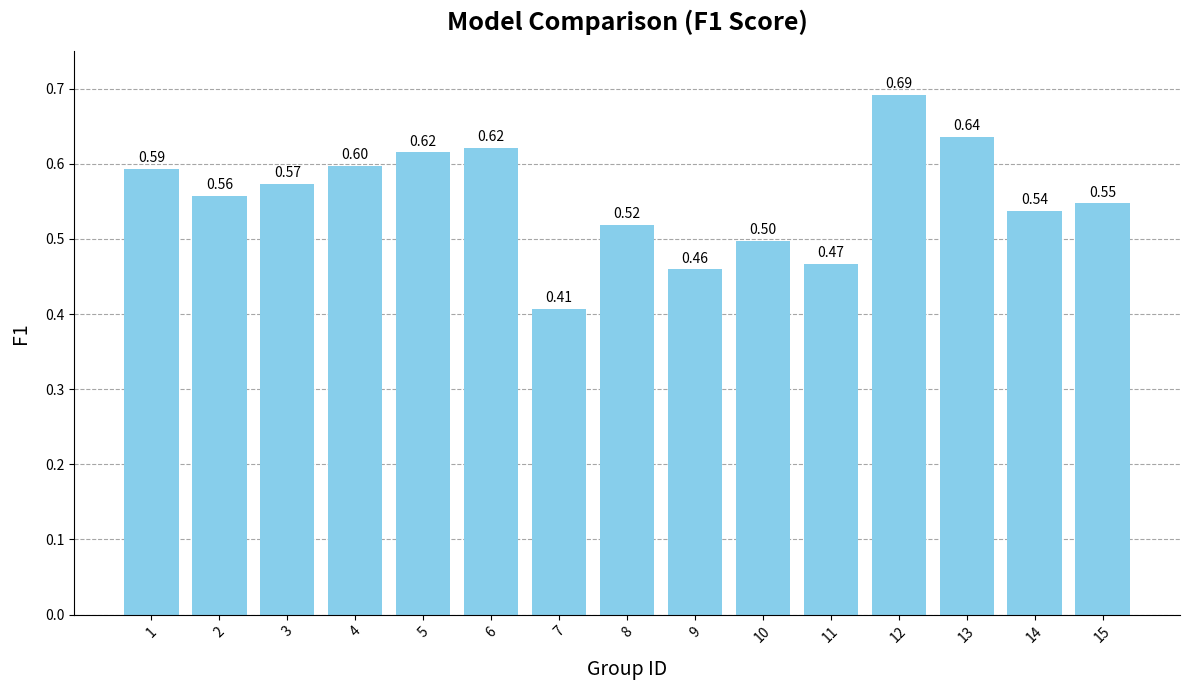

What is the sum of all values?

8.3